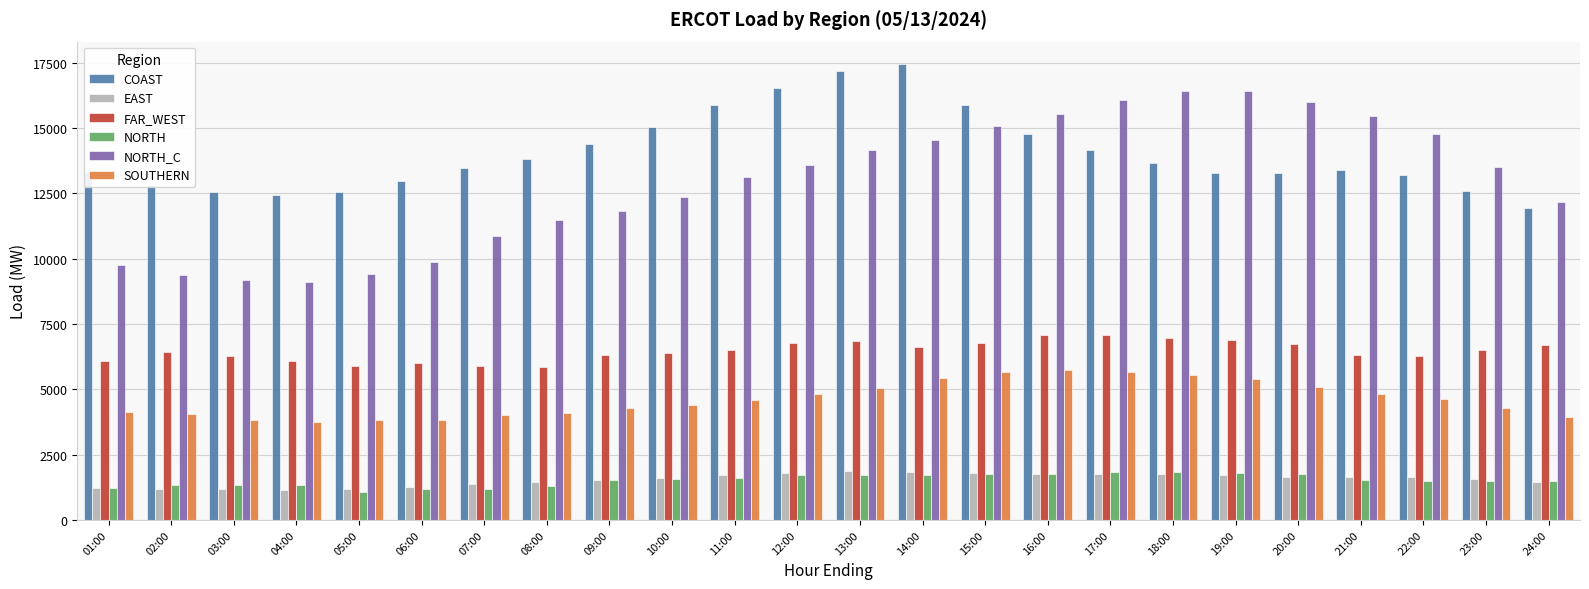

Between 19:00 and 20:00, which series saw the biggest shift?

NORTH_C